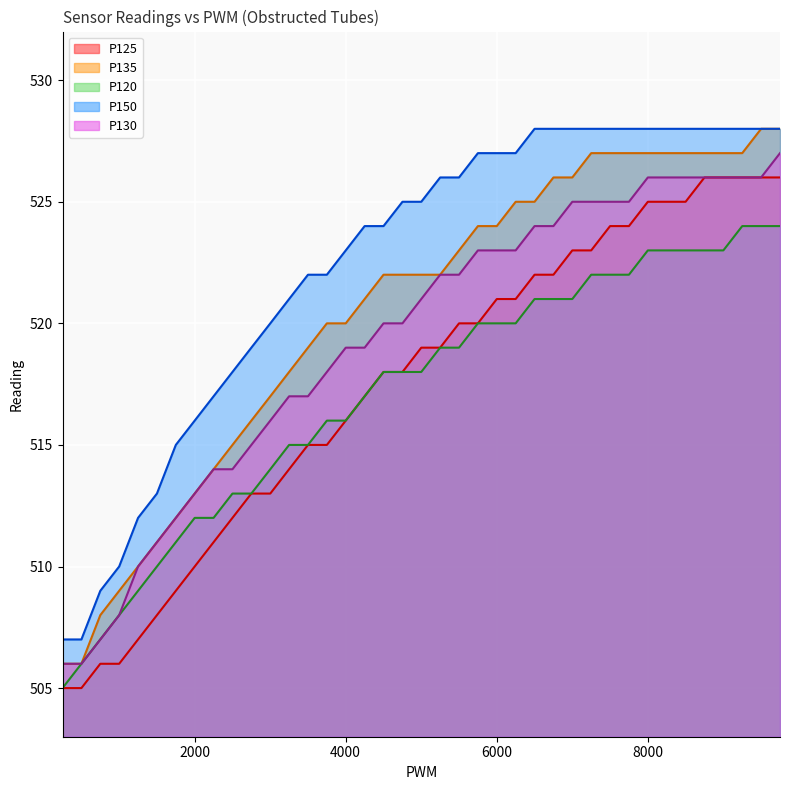

The value of P150 at 9501 is 914. True or false?

False